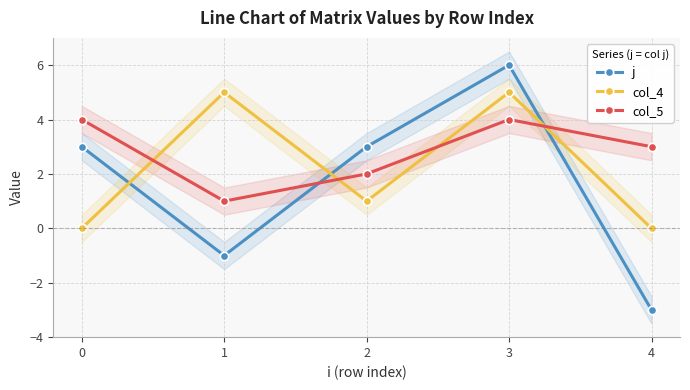

How many lines are shown in the chart?

3